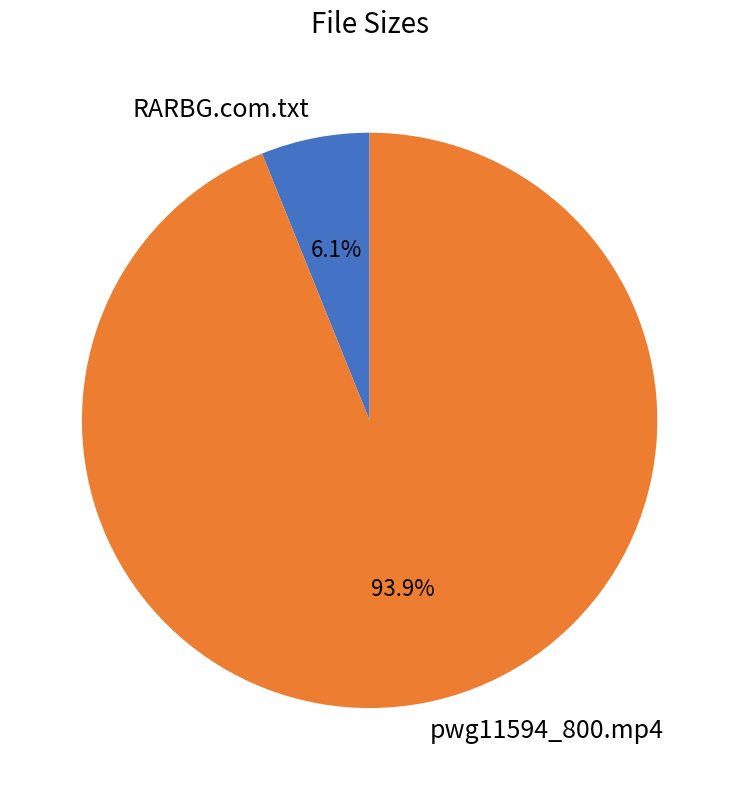

What is the largest slice in the pie chart?

pwg11594_800.mp4